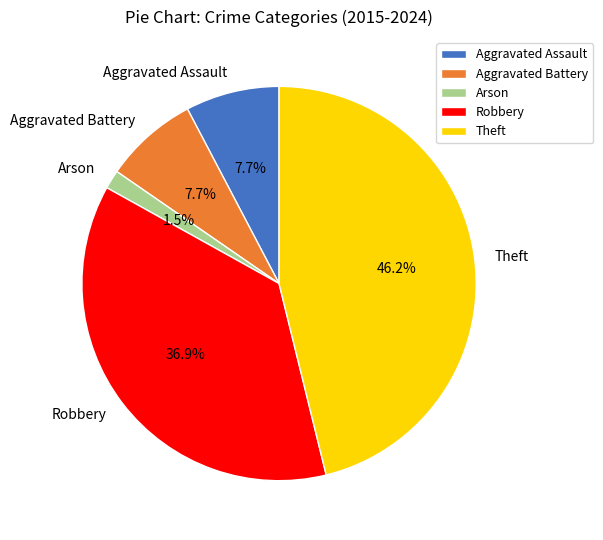

What percentage is the Theft slice, to the nearest percent?

46%